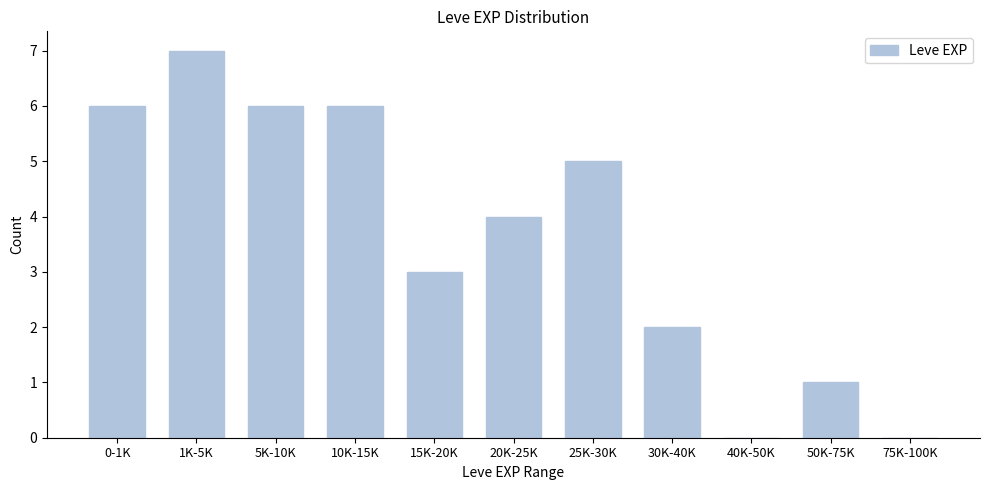

Reading left to right, list all the values displayed in this chart.

0-1K=6	1K-5K=7	5K-10K=6	10K-15K=6	15K-20K=3	20K-25K=4	25K-30K=5	30K-40K=2	40K-50K=0	50K-75K=1	75K-100K=0